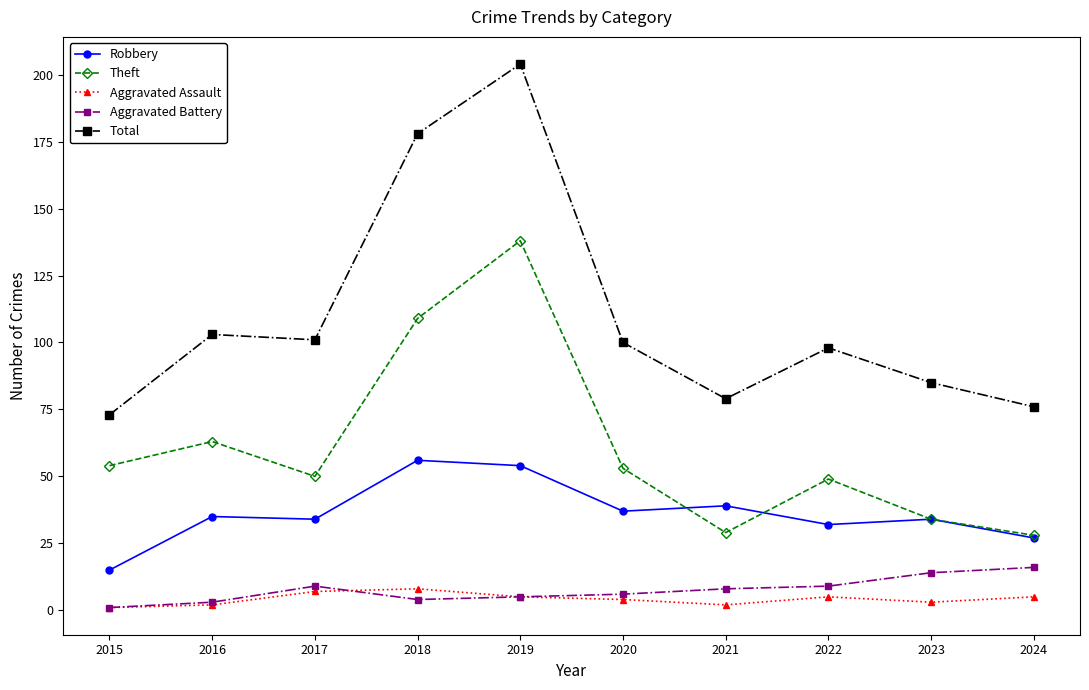

Which series has the widest spread of values?

Total